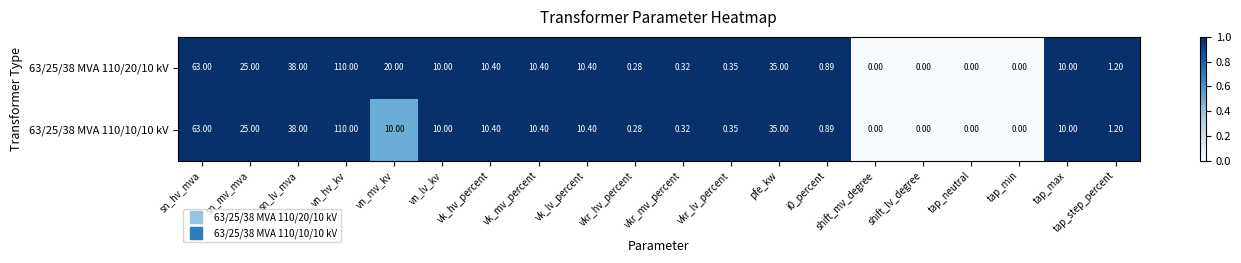

Where does the 63/25/38 MVA 110/20/10 kV series first go above 10?

sn_hv_mva